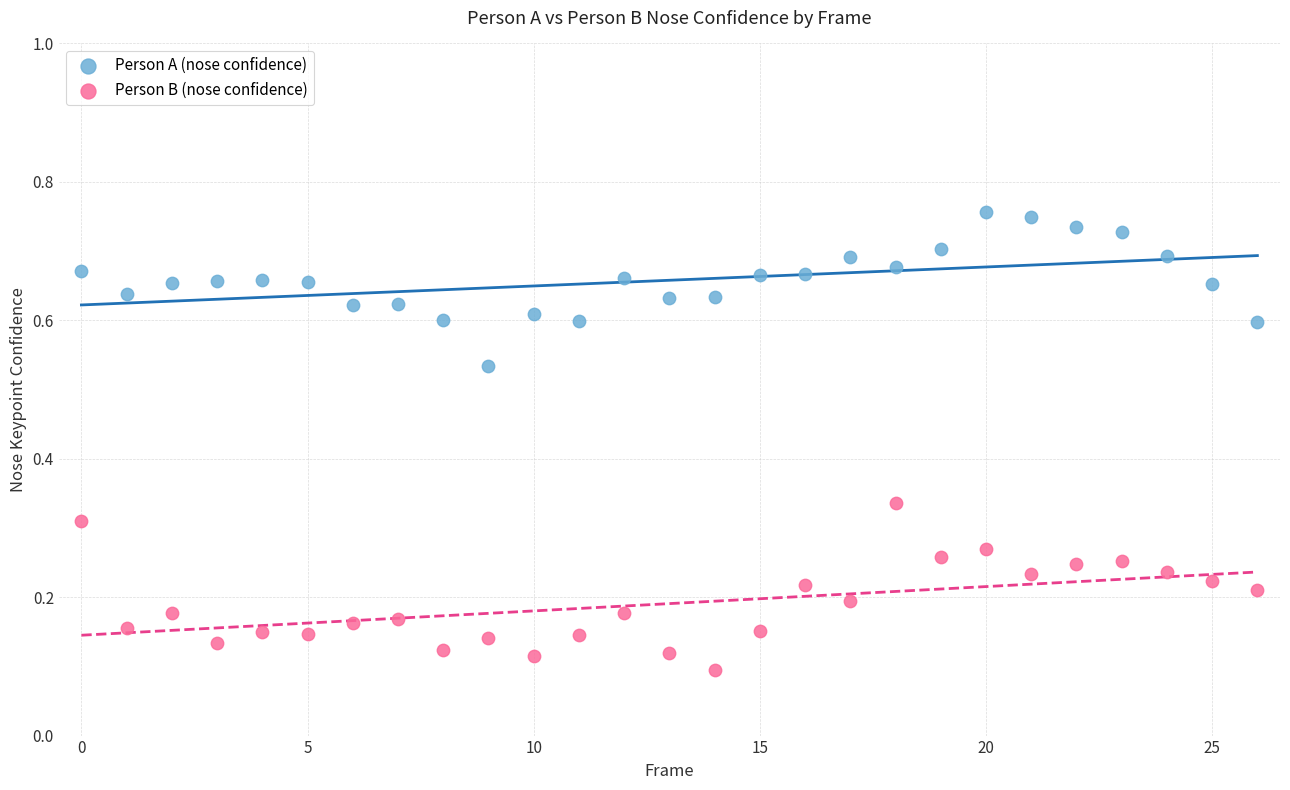

Which series reaches the maximum Y coordinate?

Person A (nose confidence)